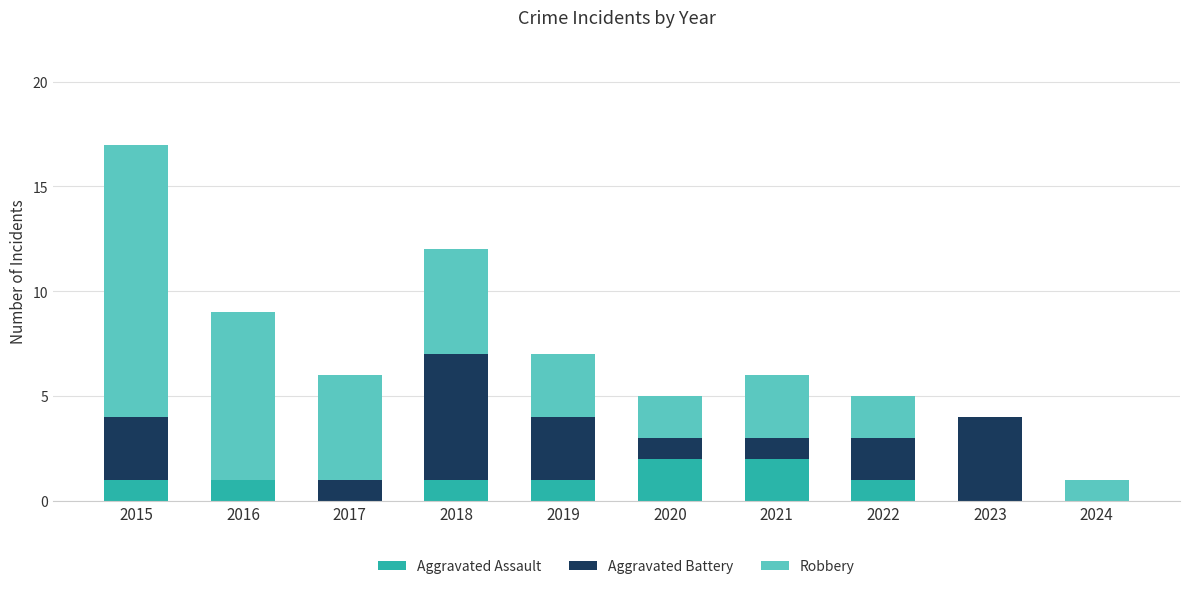

What is the total value across all series at 2020?

5